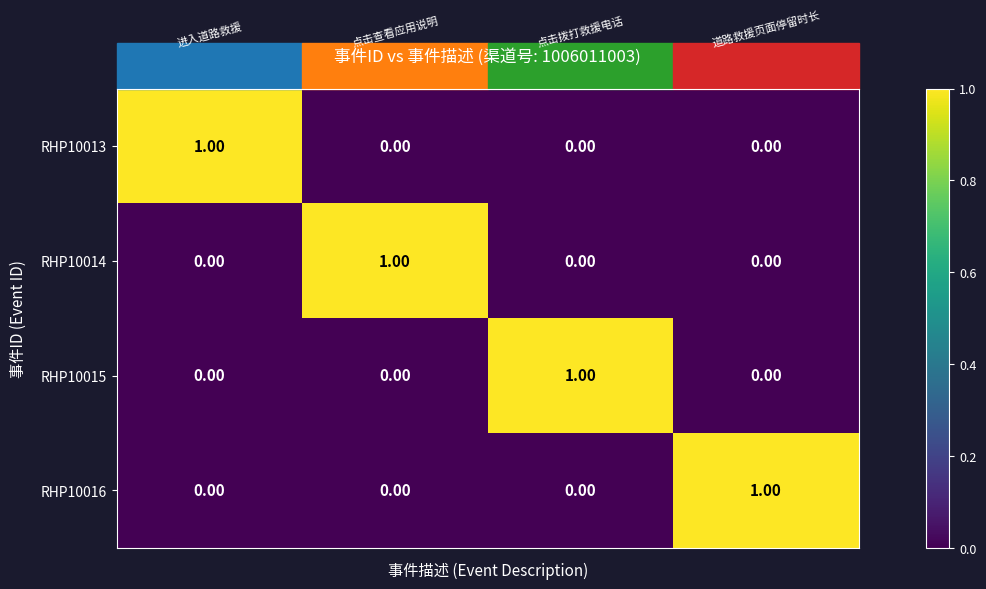

At how many categories does at least one series exceed 0?

4